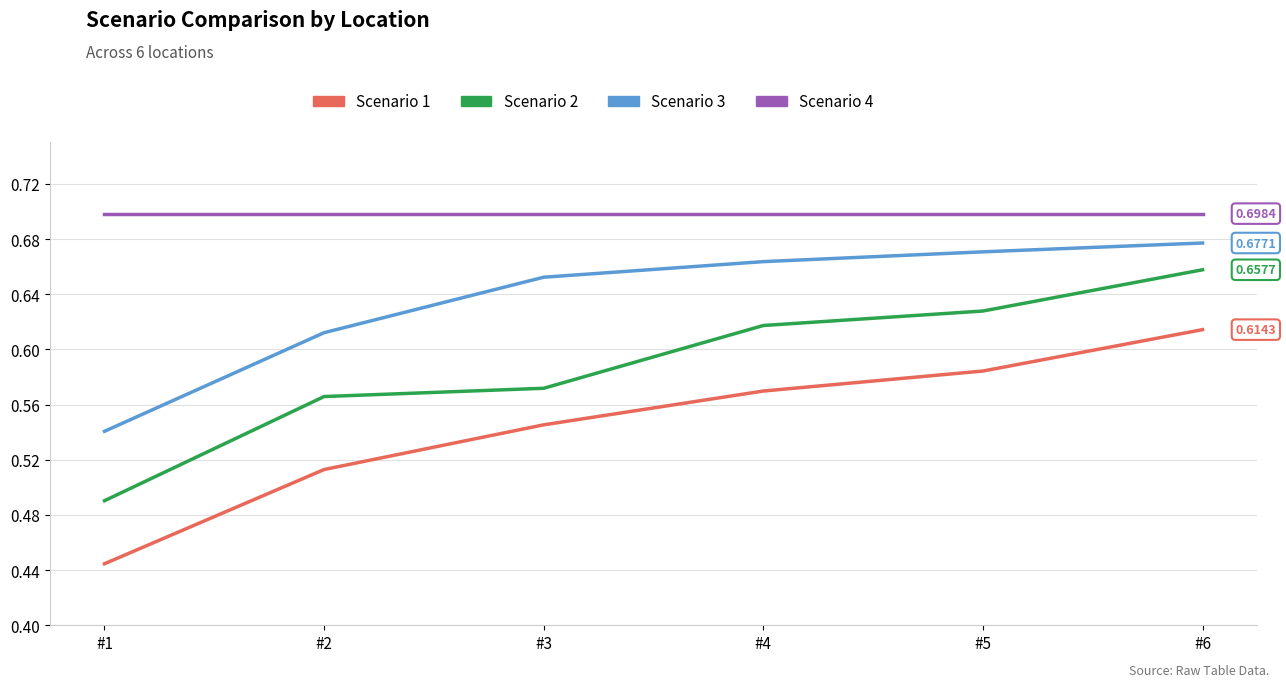

Which series has the largest total across all categories?

Scenario 4